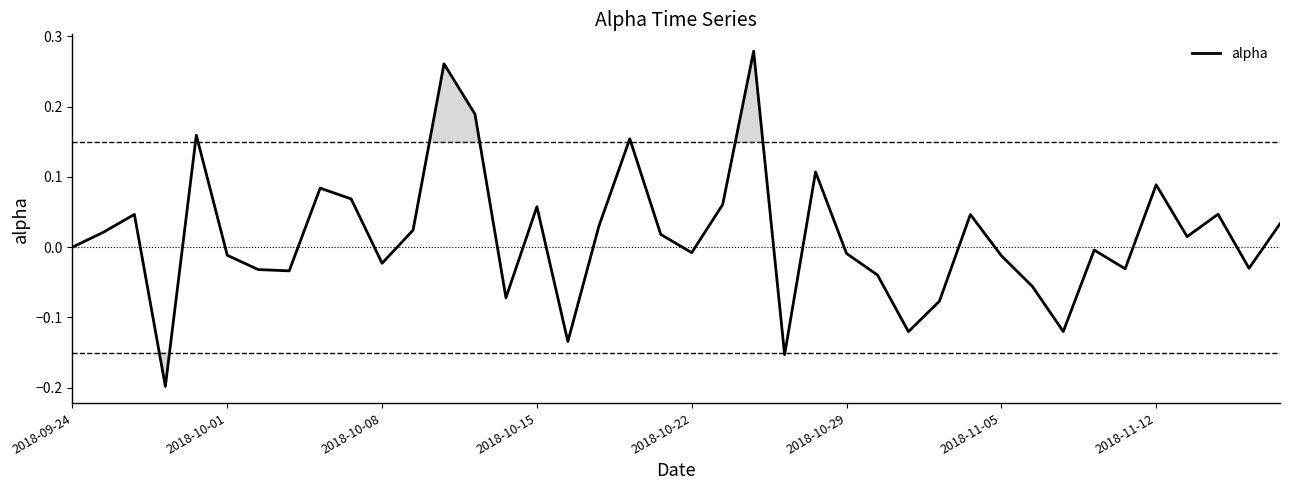

What is the difference between the maximum and minimum values?

0.5